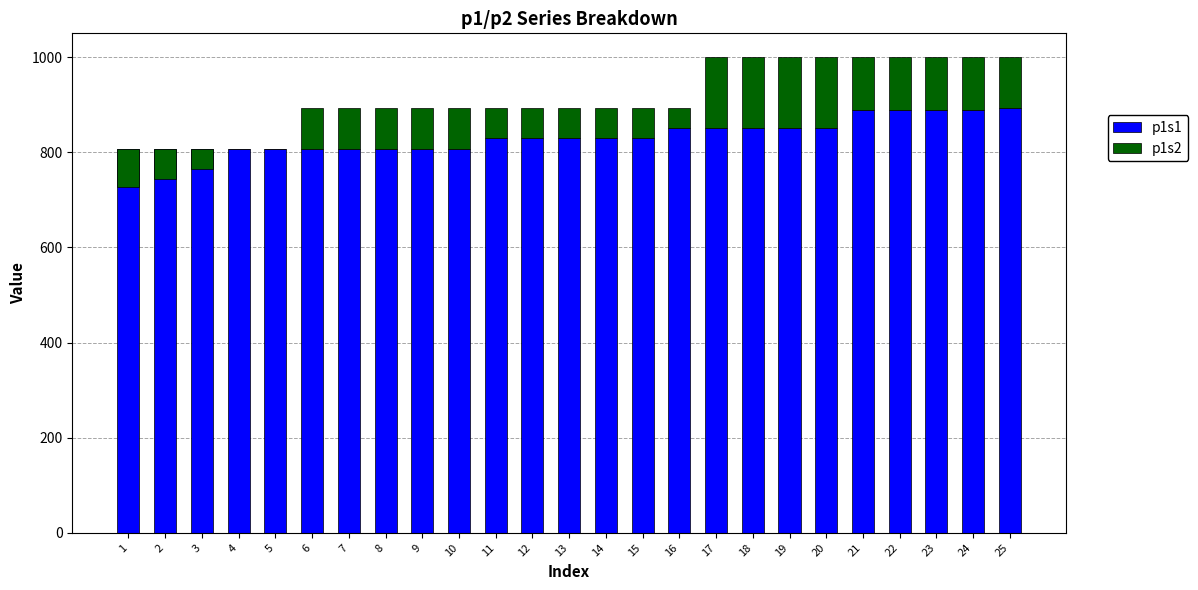

At how many categories does at least one series exceed 691?

25